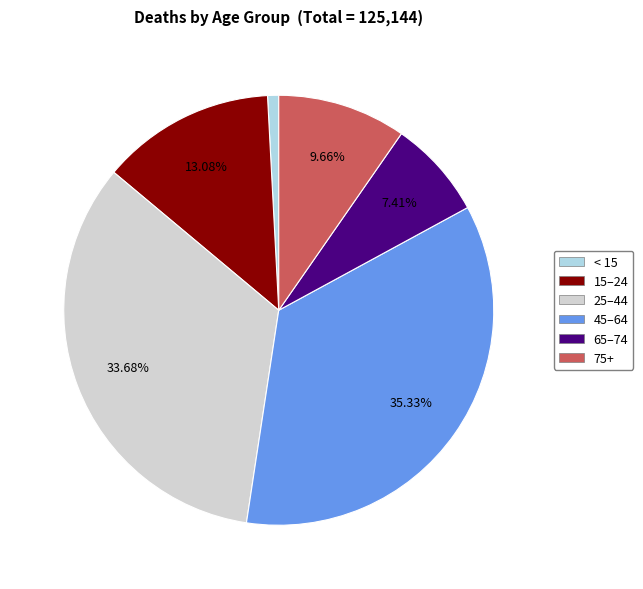

Is there any slice that represents more than half of the pie?

No